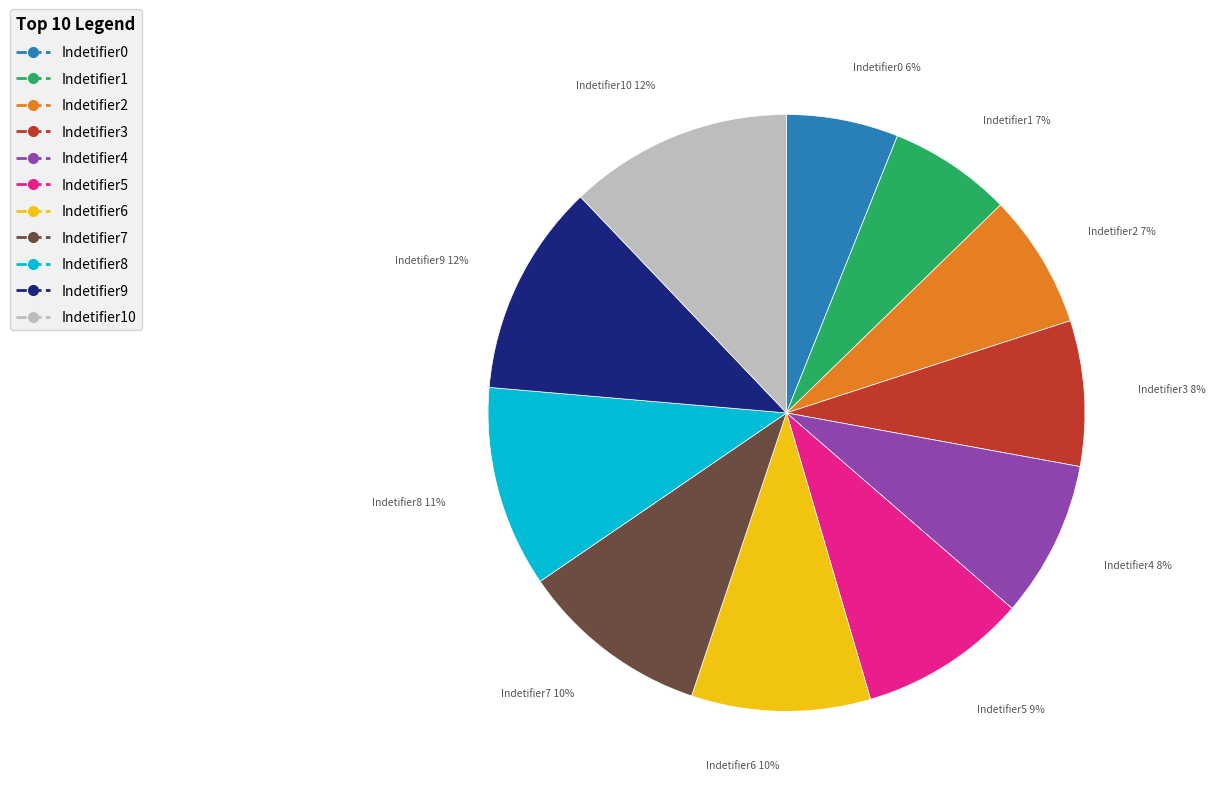

How many slices are in this pie chart?

11